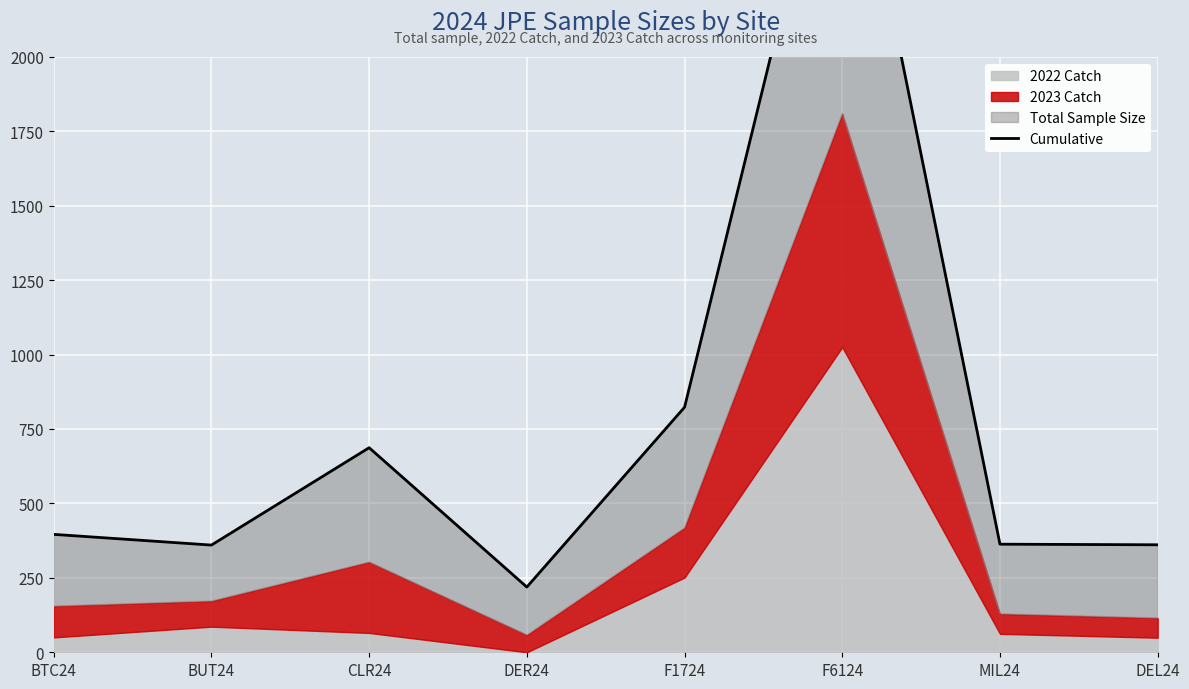

Which label corresponds to the smallest value in the chart?

DER24